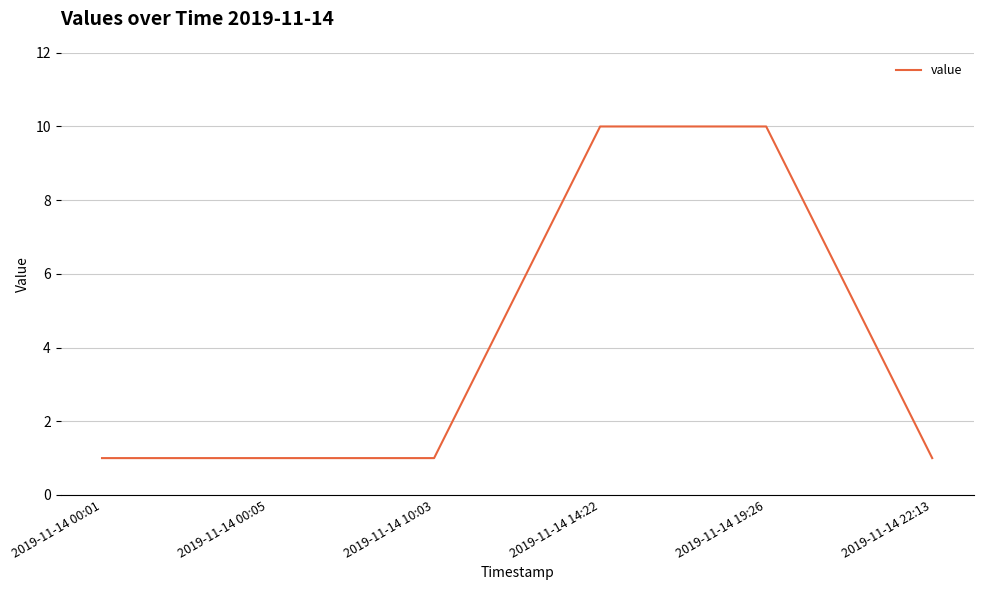

True or false: the data has more than 2 interior local peaks.

False